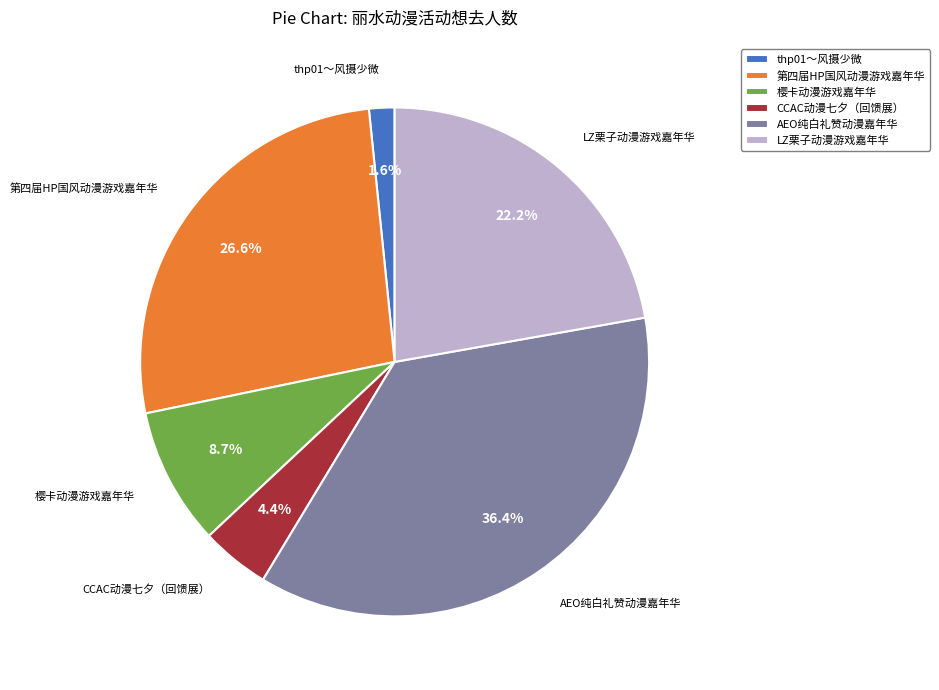

How many slices are in this pie chart?

6